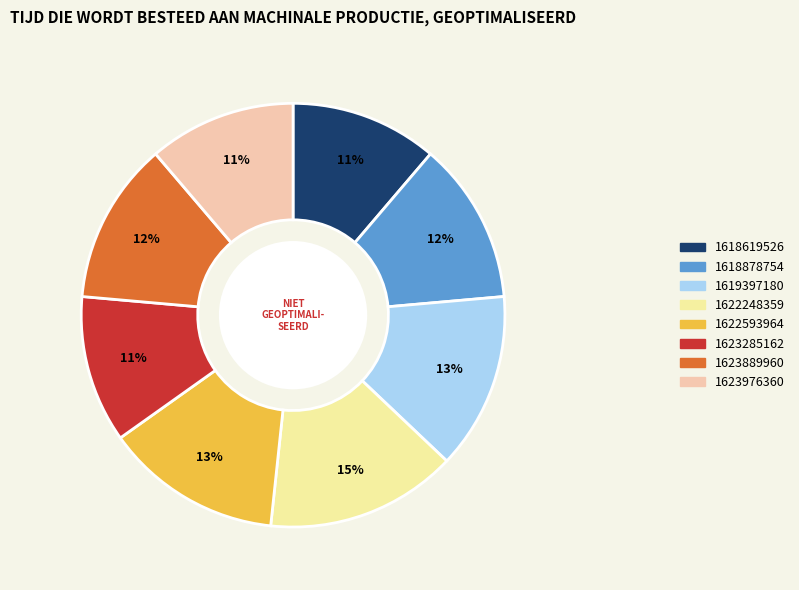

Which category has the biggest portion of the pie?

1622248359